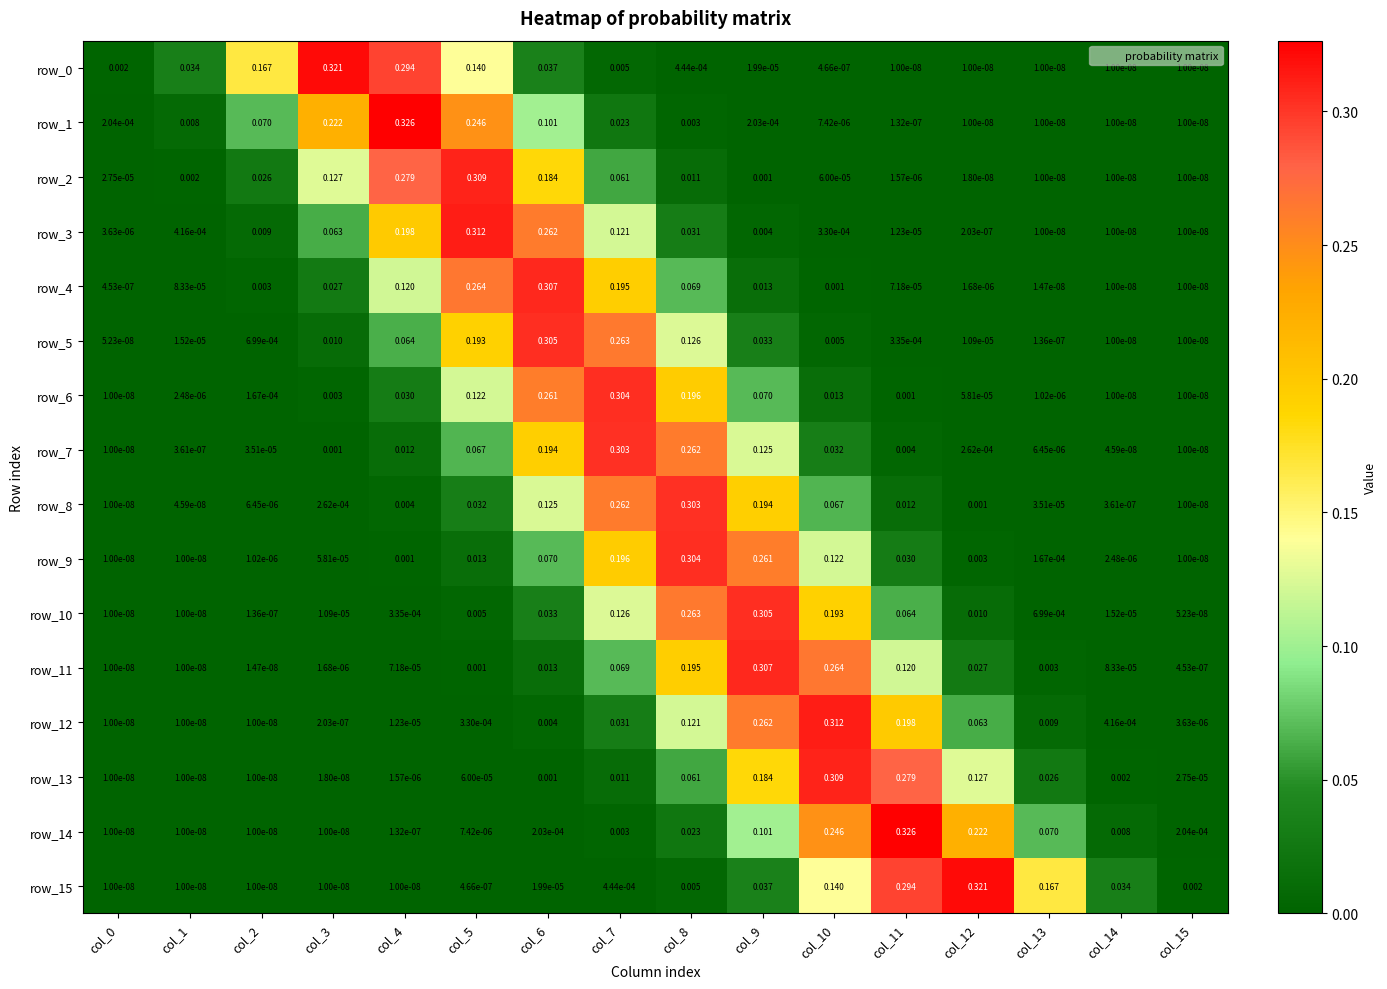

Is the value of row_2 at col_1 greater than the value of row_8 at col_11?

No